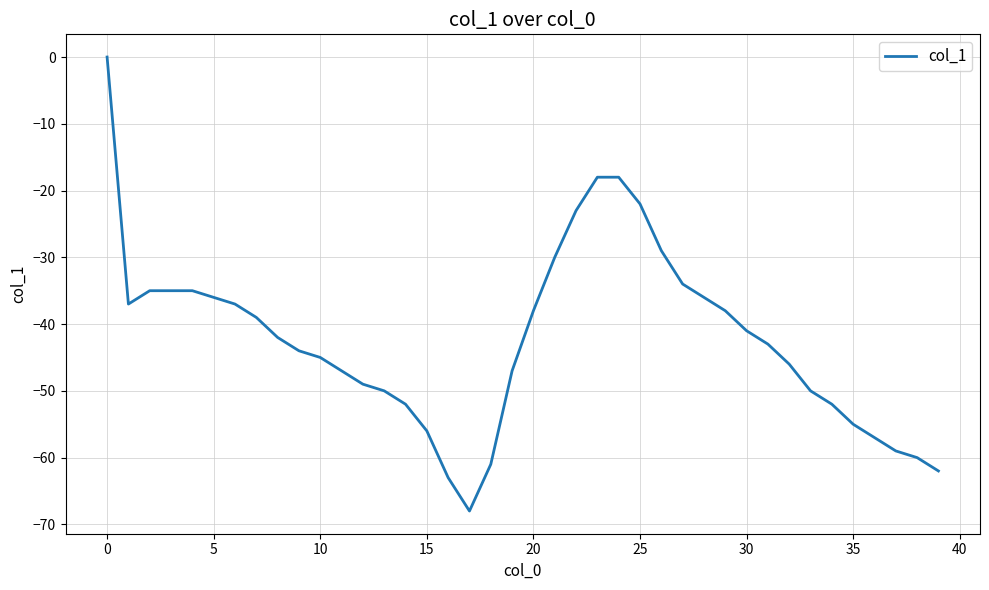

What is the smallest value displayed?

-68